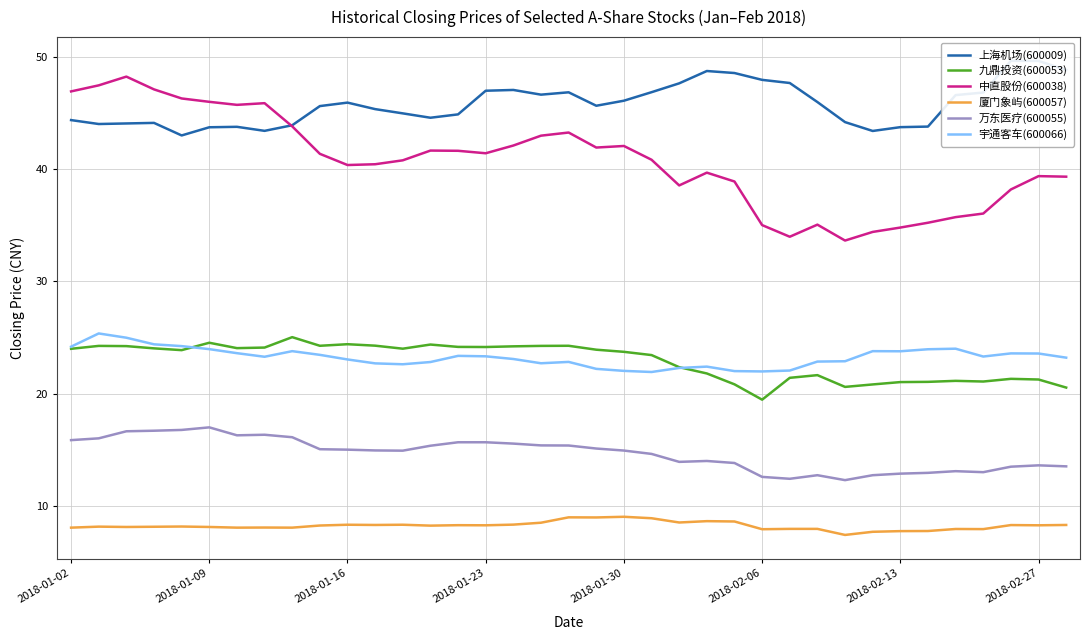

True or false: 上海机场(600009) and 九鼎投资(600053) cross at least once.

False